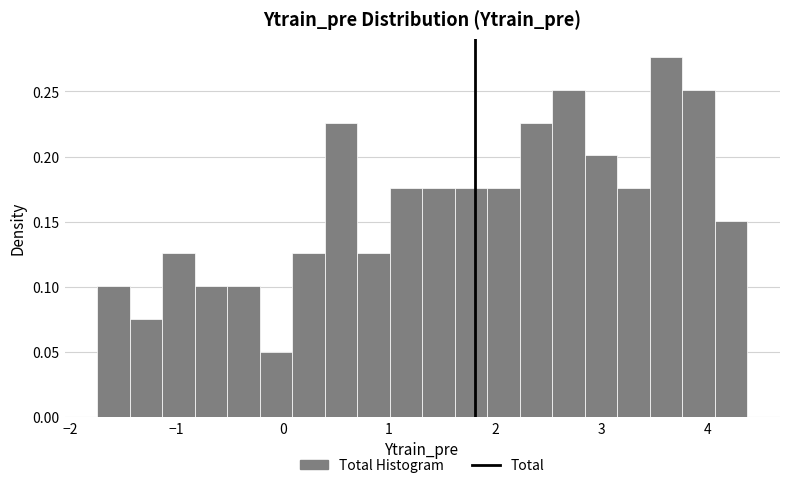

Around what value on the x-axis is the tallest bar? Give the approximate position of its centre, as read against the axis.

3.6